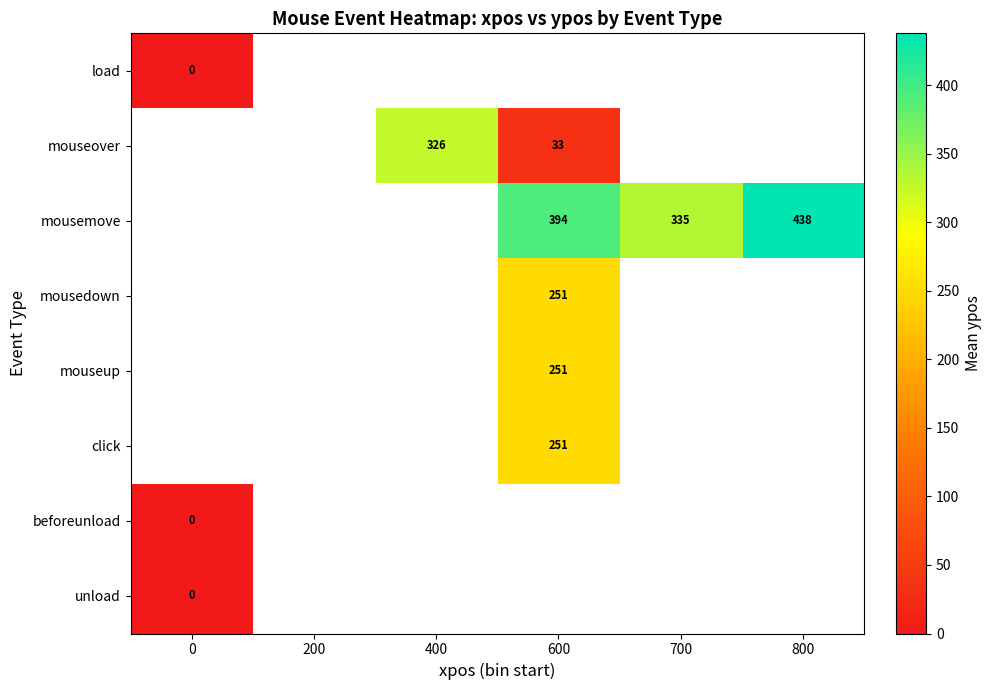

How many series are shown in this chart?

8